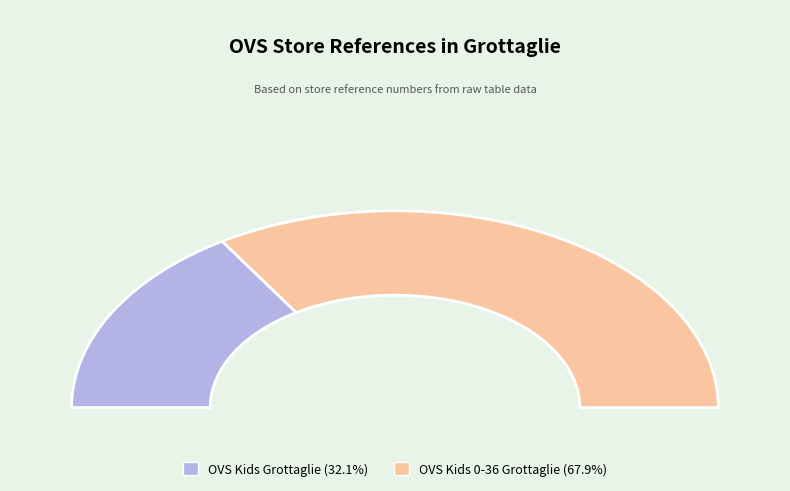

How many segments does this pie chart have?

2